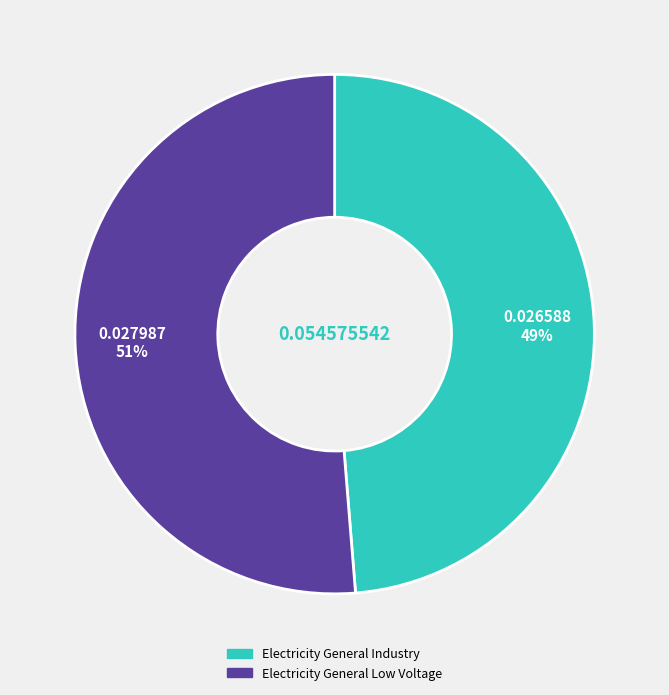

Is there any slice that represents more than half of the pie?

Yes